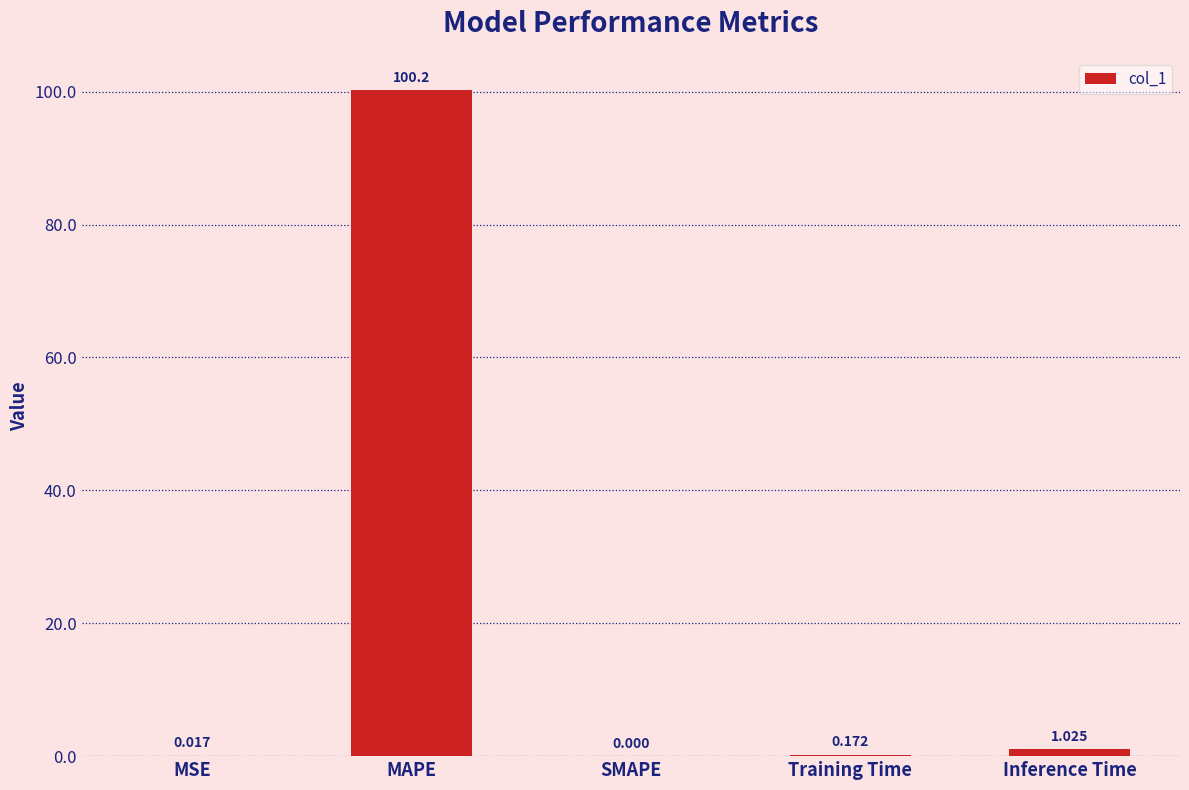

Between Training Time and SMAPE, which is larger?

Training Time